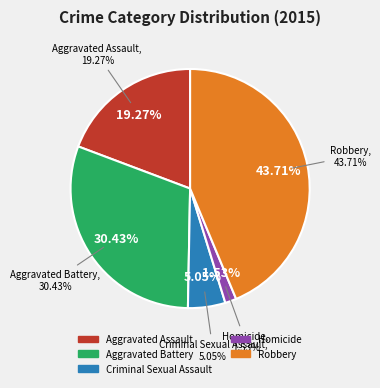

What percentage is the Homicide slice, to the nearest percent?

2%